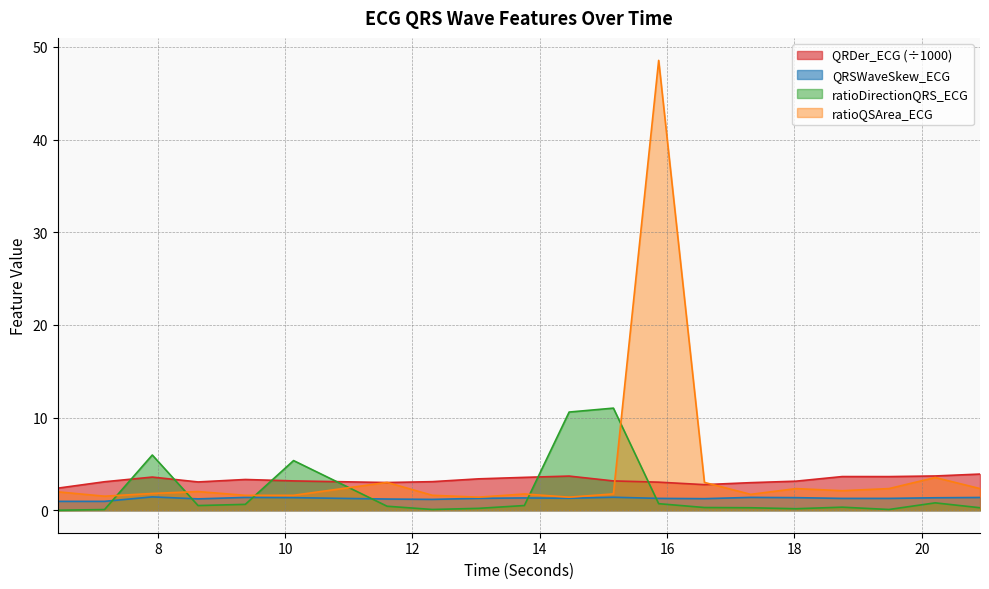

The value of ratioQSArea_ECG at 17.3125 is 1.0. True or false?

False